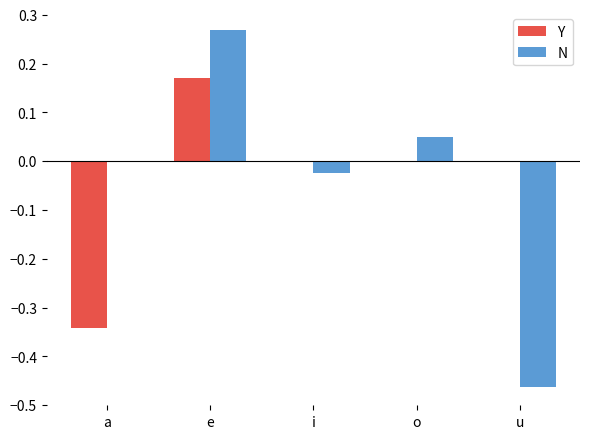

Does the chart contain stacked bars?

No